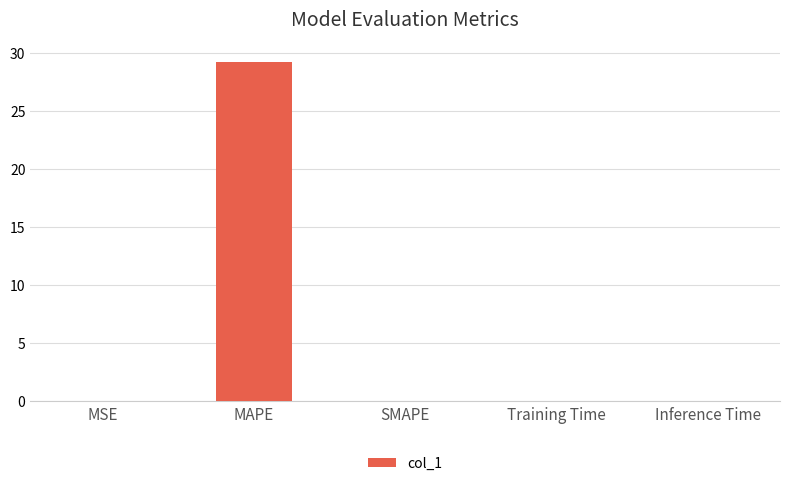

What is the change in value from MAPE to SMAPE?

-29.3